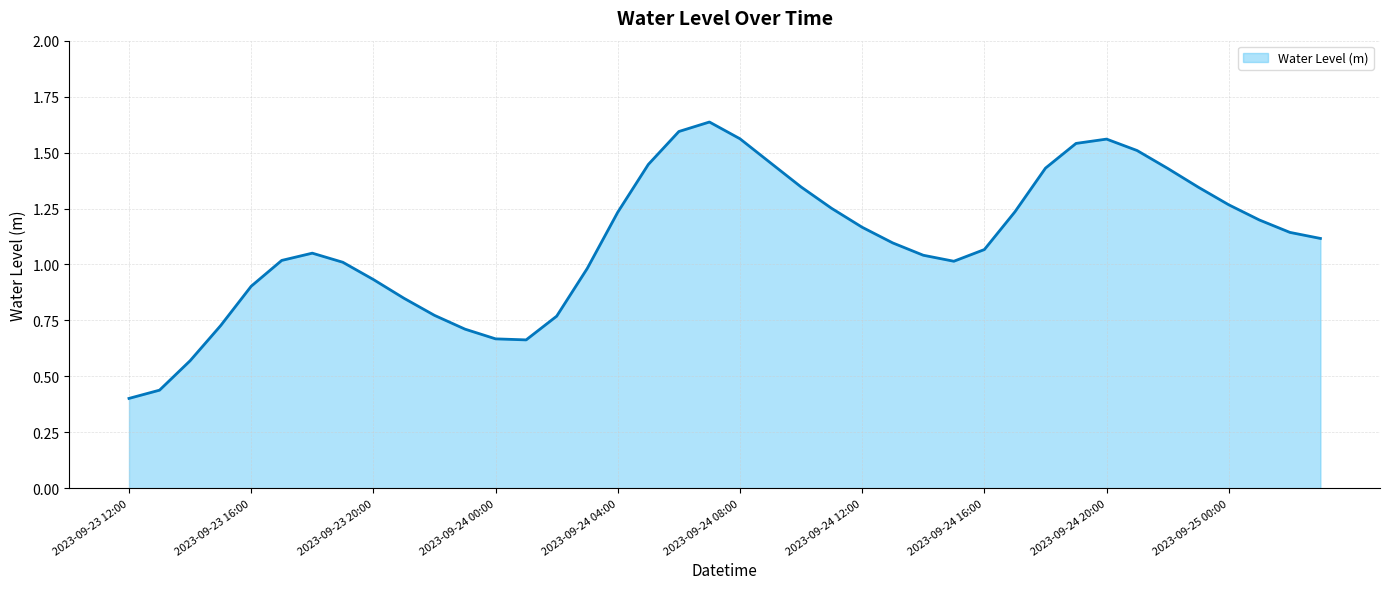

The chart shows a value of 0.8 at 2023-09-24 08:00. True or false?

False